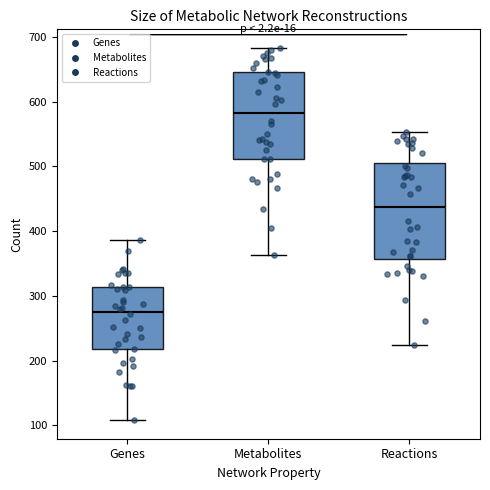

Reading left to right, read every box against the y-axis: the position of its median line, the range the box covers, and the ends of its whiskers. The values are not printed on the chart, so give them approximately, as read against the axis.

Genes: median 280, box 220 to 310, whiskers 110 to 390
Metabolites: median 580, box 510 to 650, whiskers 360 to 680
Reactions: median 440, box 360 to 510, whiskers 220 to 550